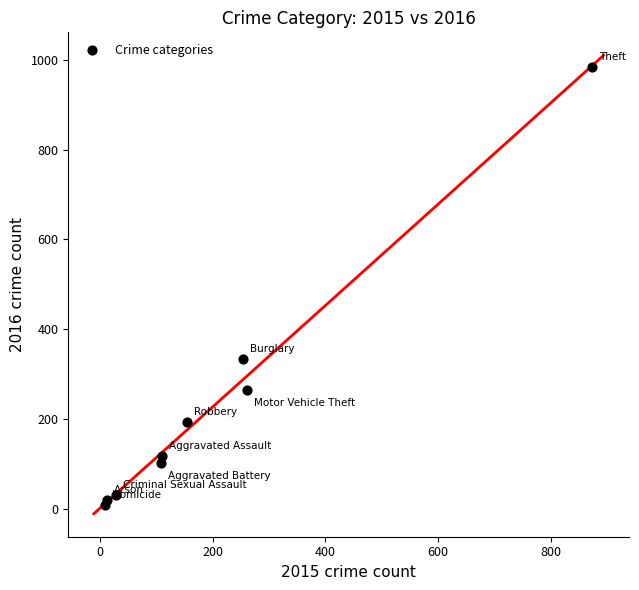

What Y value in the scatter plot is closest to 495?

333